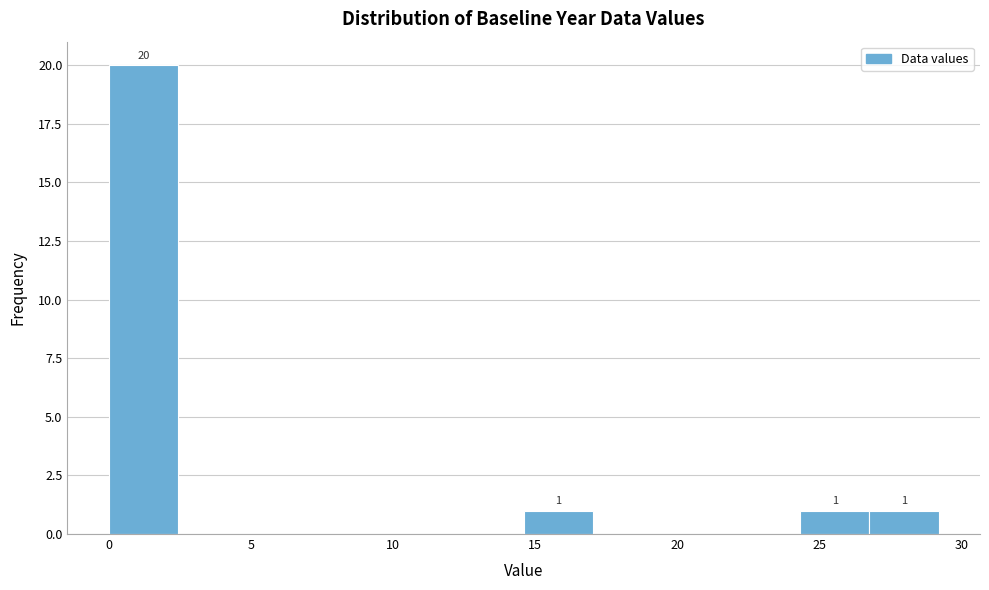

Over which range of the x-axis is the bar tallest?

0.0 to 2.5